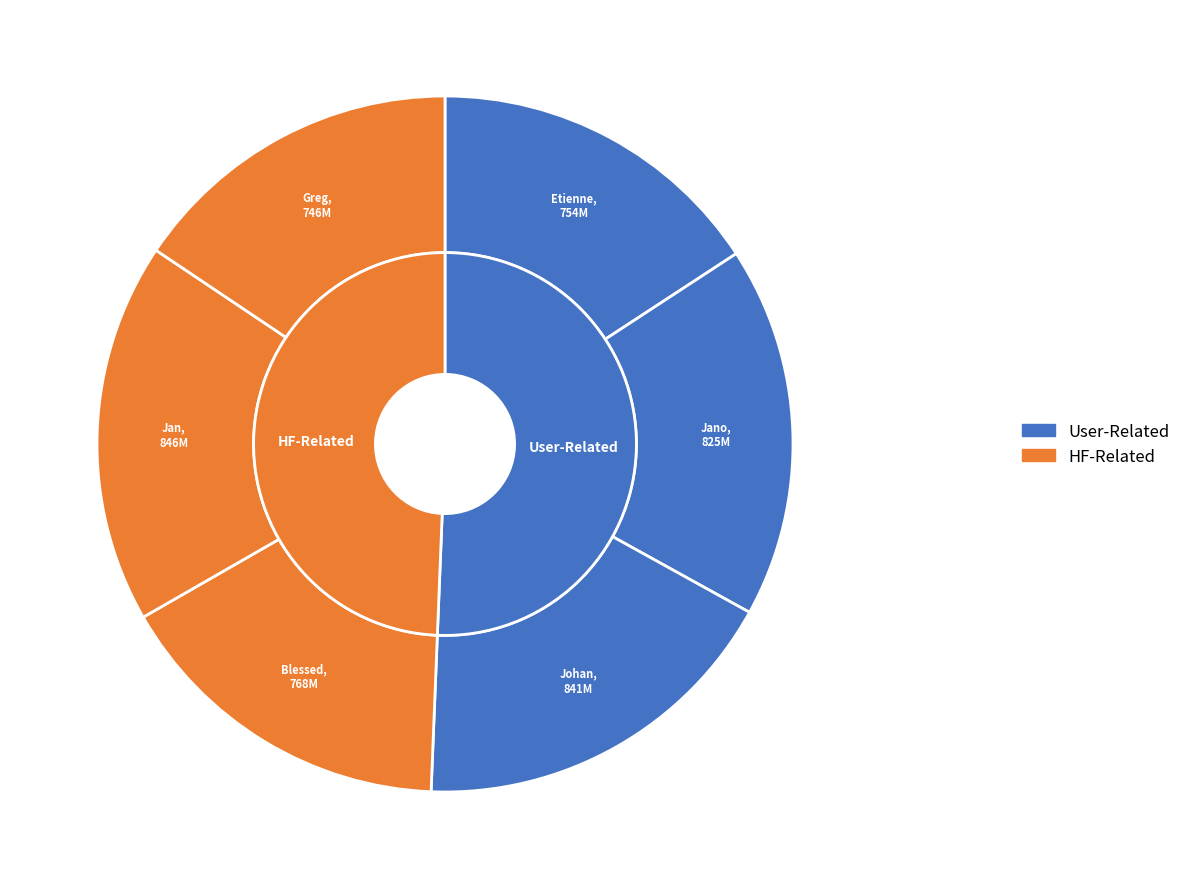

To the nearest percent, what is the average slice percentage?

17%